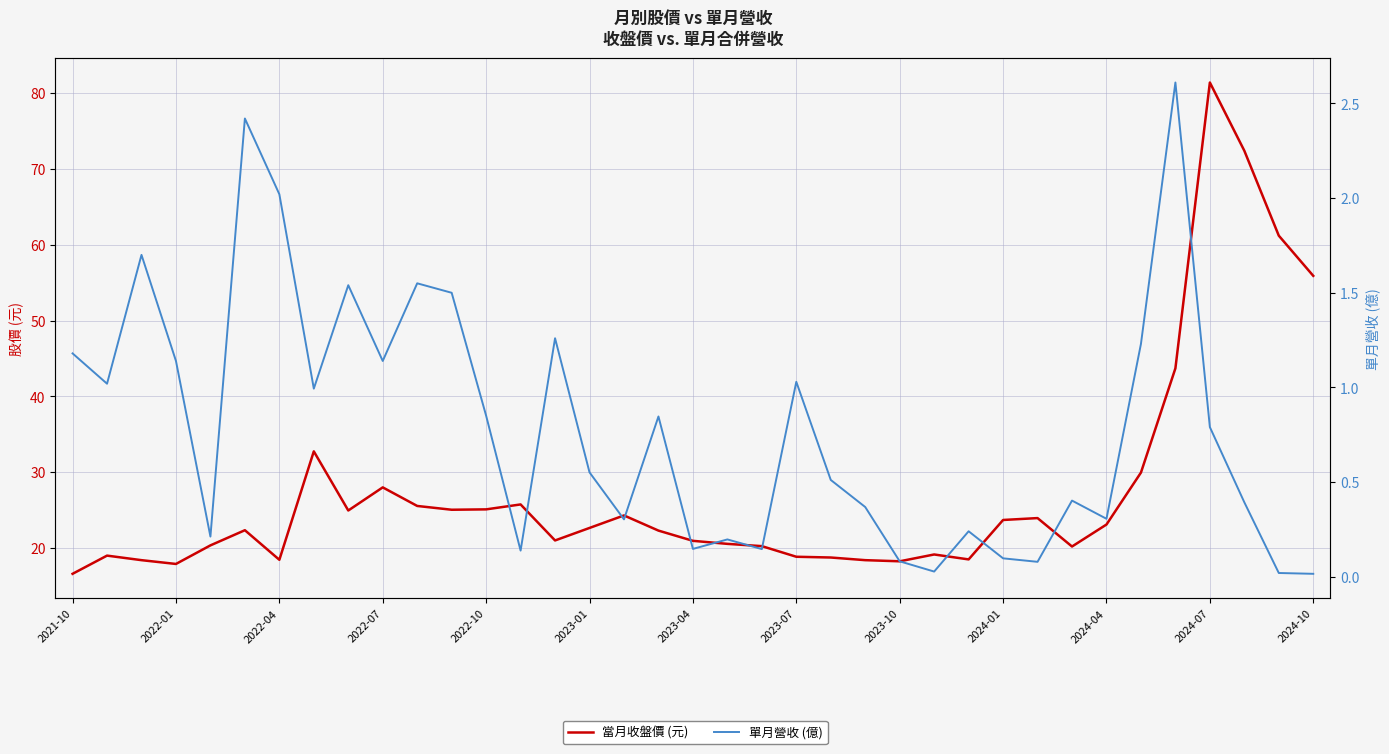

True or false: 當月收盤價 (元) has a value of 10.3 at 28.

False